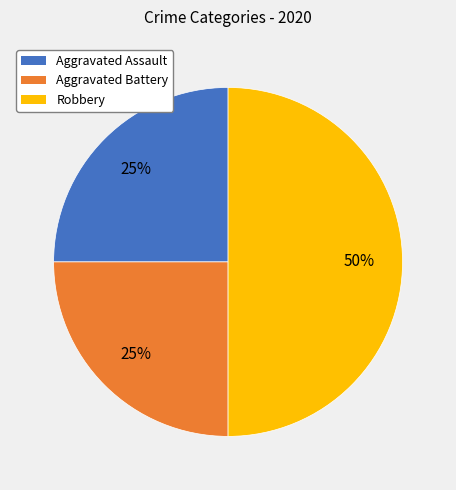

To the nearest percent, what is the average slice percentage?

33%